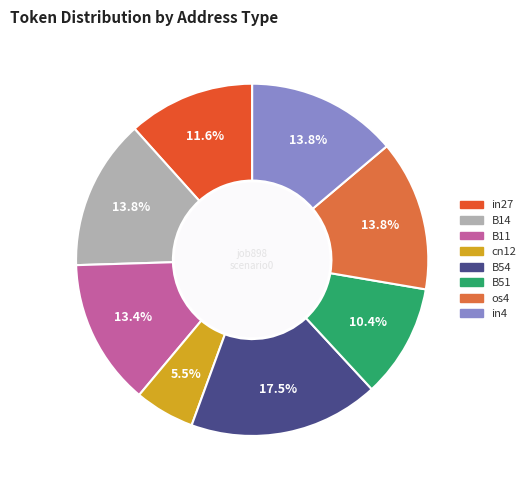

Which has a higher value, B54 or B11?

B54